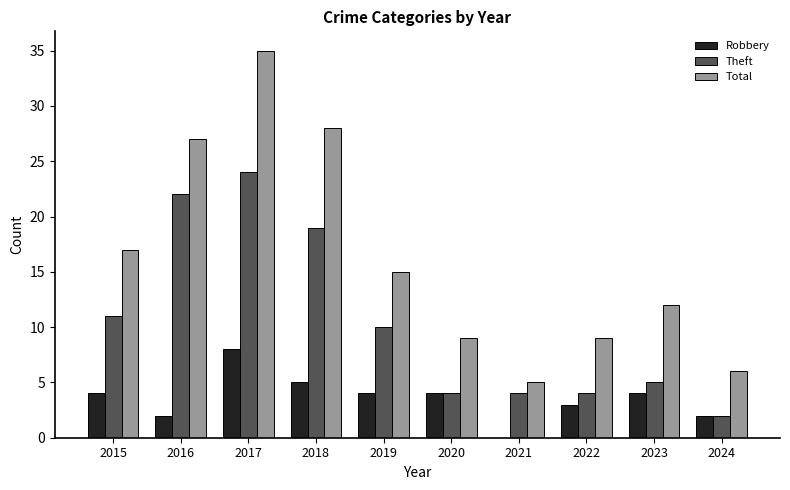

How many series are shown in this chart?

3